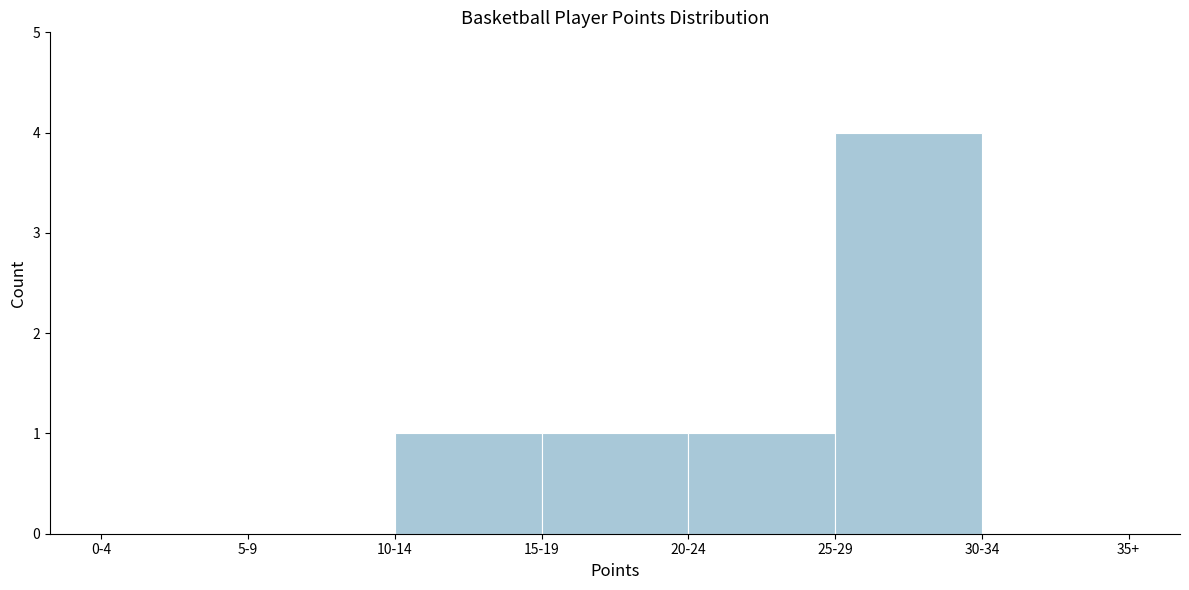

Reading left to right, extract all data points from this chart.

0-4=0	5-9=0	10-14=1	15-19=1	20-24=1	25-29=4	30-34=0